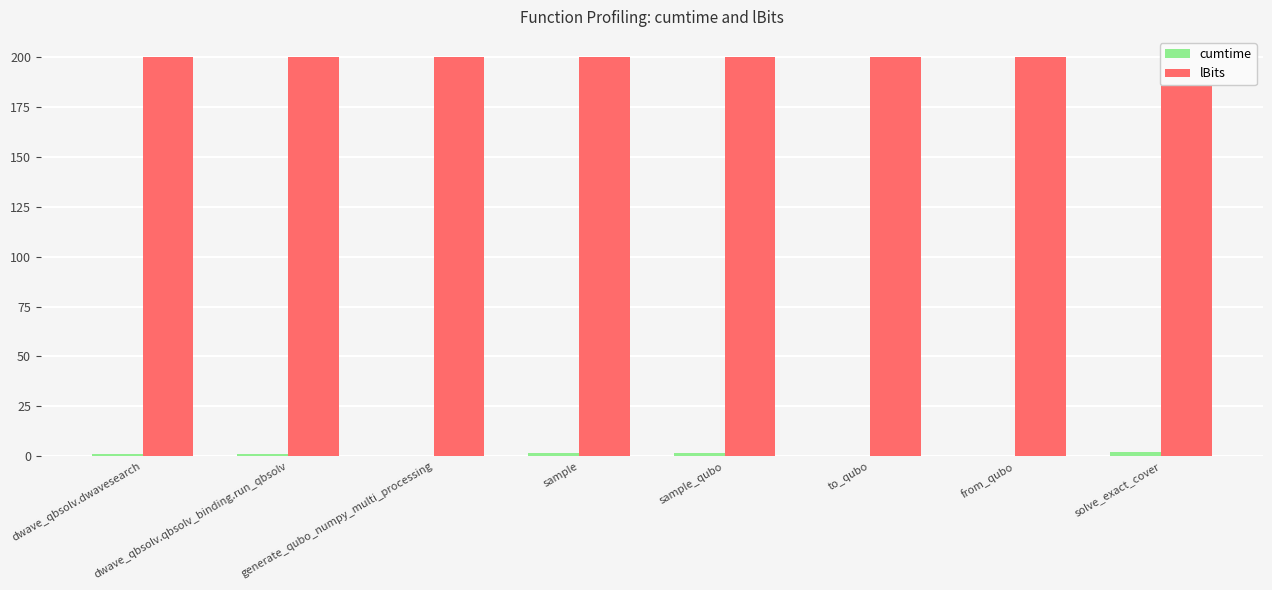

True or false: cumtime has a value of 0.6 at dwave_qbsolv.dwavesearch.

False